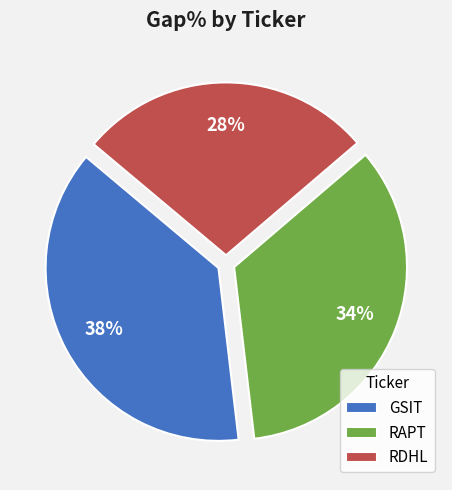

Do RAPT and GSIT together represent more than half of the pie?

Yes